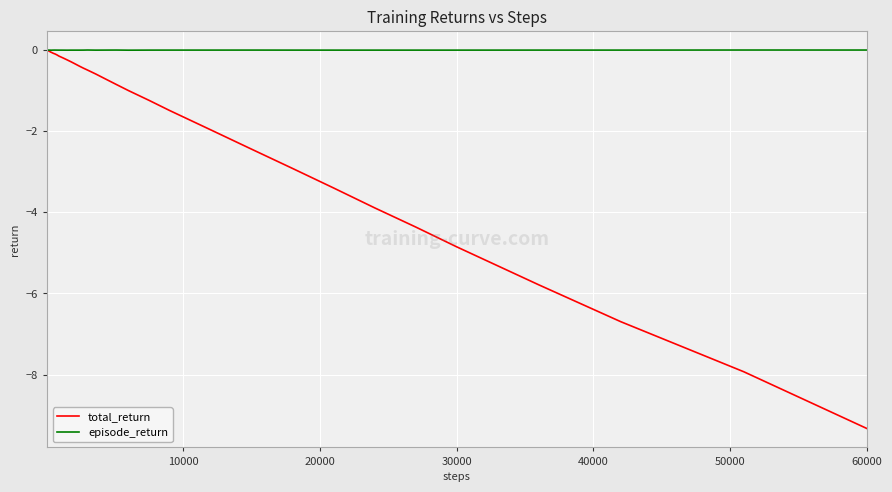

List the series in order of their overall mean, highest first.

episode_return, total_return